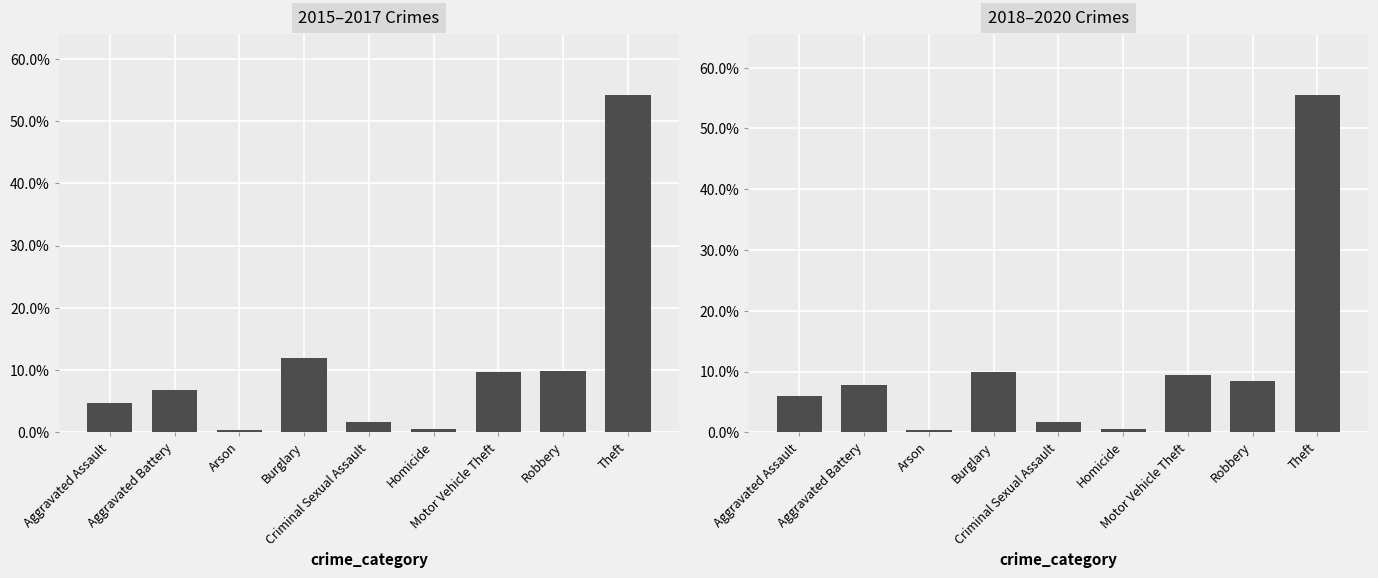

What is the lowest value of the 2018–2020 Crimes series?

0.4